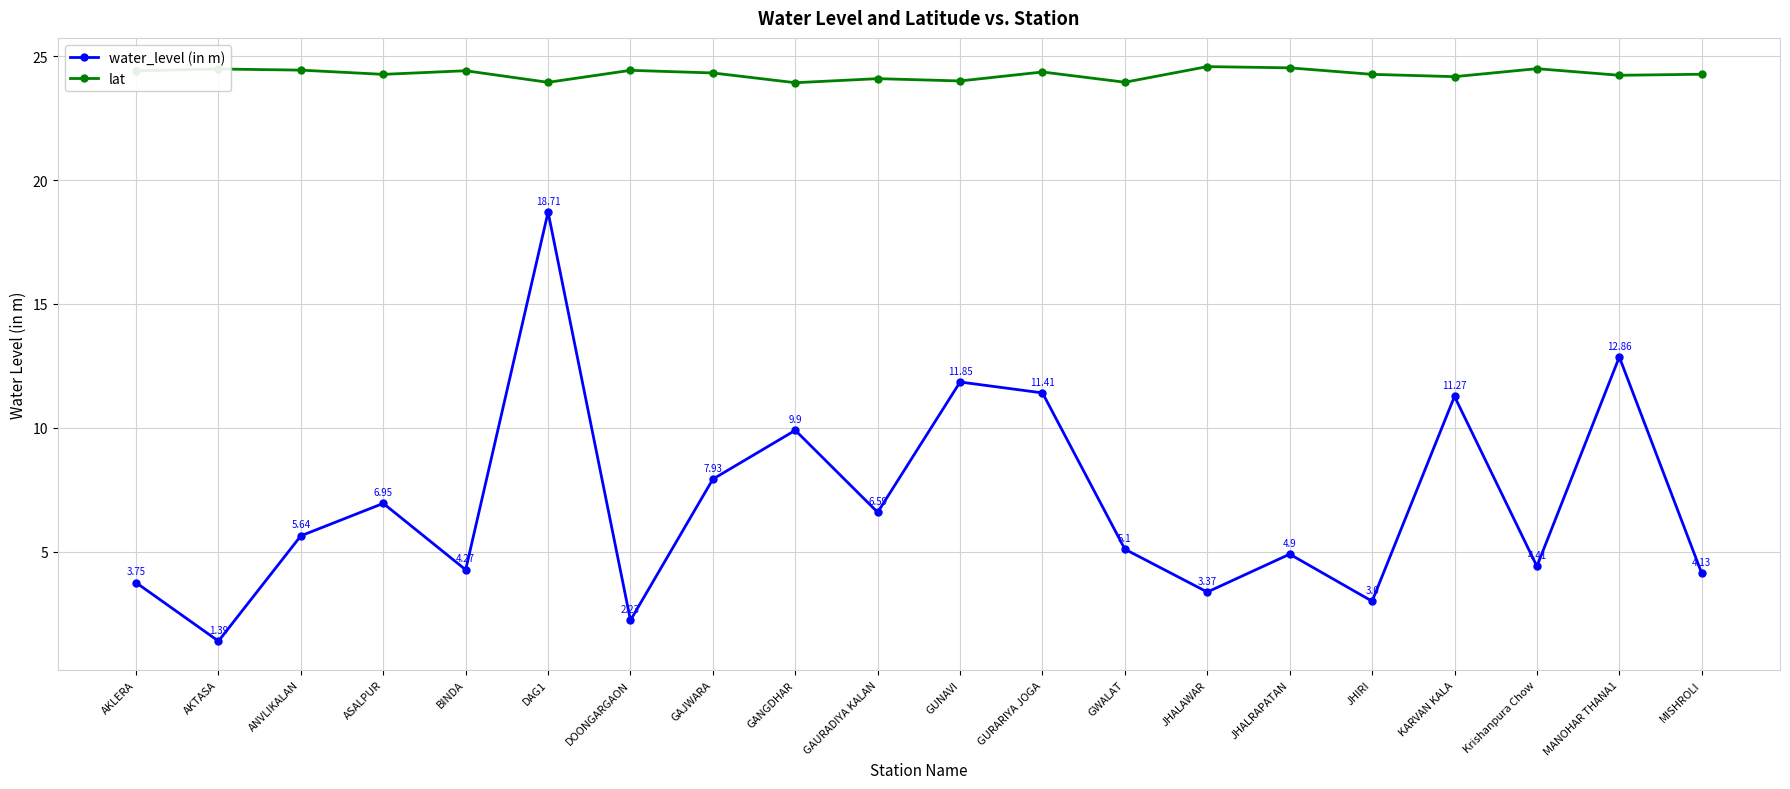

What are all the series names shown in the legend?

water_level (in m), lat